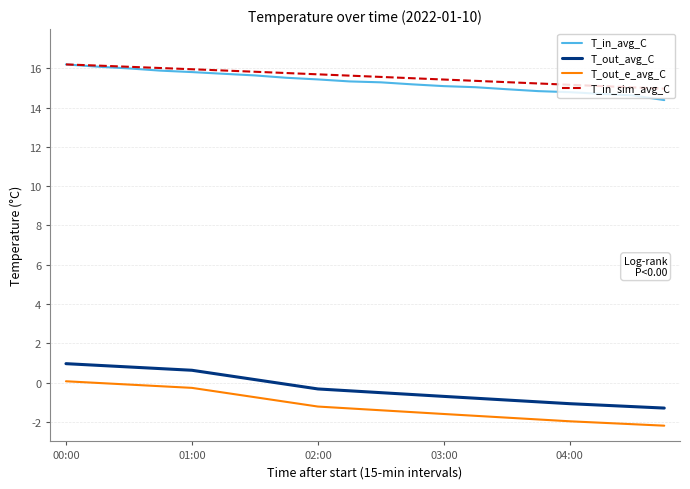

At how many categories does at least one series exceed 3?

20